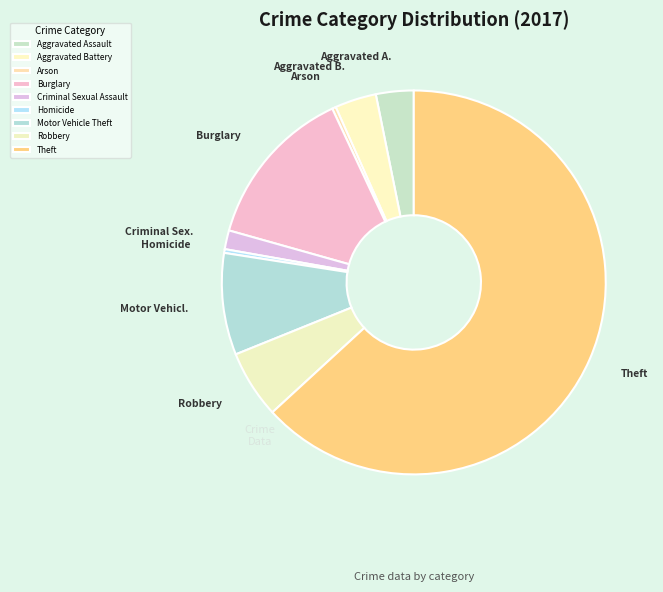

What is the smallest slice in the pie chart?

Arson